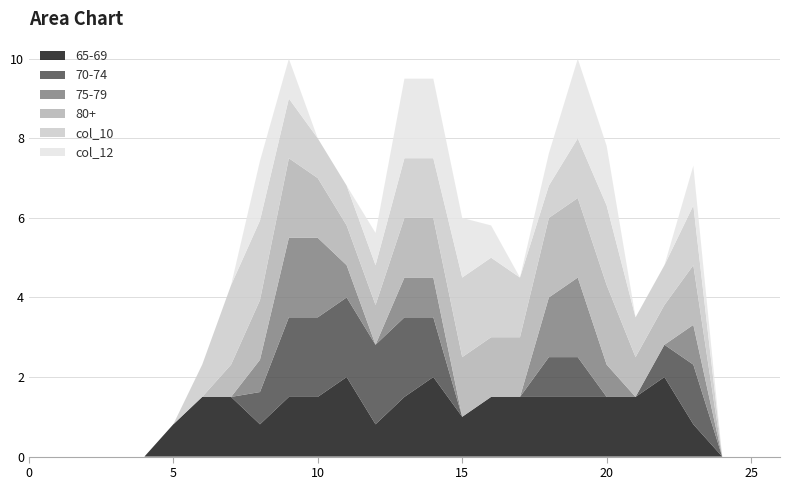

Reading left to right, what are all the values shown in this chart?

col_6: 0=0.0	1=0.0	2=0.0	3=0.0	4=0.0	5=0.8	6=1.5	7=1.5	8=0.8	9=1.5	10=1.5	11=2.0	12=0.8	13=1.5	14=2.0	15=1.0	16=1.5	17=1.5	18=1.5	19=1.5	20=1.5	21=1.5	22=2.0	23=0.8	24=0.0	25=0.0	26=0.0
col_7: 0=0.0	1=0.0	2=0.0	3=0.0	4=0.0	5=0.0	6=0.0	7=0.0	8=0.8	9=2.0	10=2.0	11=2.0	12=2.0	13=2.0	14=1.5	15=0.0	16=0.0	17=0.0	18=1.0	19=1.0	20=0.0	21=0.0	22=0.8	23=1.5	24=0.0	25=0.0	26=0.0
col_9: 0=0.0	1=0.0	2=0.0	3=0.0	4=0.0	5=0.0	6=0.0	7=0.0	8=0.8	9=2.0	10=2.0	11=0.8	12=0.0	13=1.0	14=1.0	15=0.0	16=0.0	17=0.0	18=1.5	19=2.0	20=0.8	21=0.0	22=0.0	23=1.0	24=0.0	25=0.0	26=0.0
col_10: 0=0.0	1=0.0	2=0.0	3=0.0	4=0.0	5=0.0	6=0.0	7=0.8	8=1.5	9=2.0	10=1.5	11=1.0	12=1.0	13=1.5	14=1.5	15=1.5	16=1.5	17=1.5	18=2.0	19=2.0	20=2.0	21=1.0	22=1.0	23=1.5	24=0.0	25=0.0	26=0.0
col_11: 0=0.0	1=0.0	2=0.0	3=0.0	4=0.0	5=0.0	6=0.8	7=2.0	8=2.0	9=1.5	10=1.0	11=1.0	12=1.0	13=1.5	14=1.5	15=2.0	16=2.0	17=1.5	18=0.8	19=1.5	20=2.0	21=1.0	22=1.0	23=1.5	24=0.0	25=0.0	26=0.0
col_12: 0=0.0	1=0.0	2=0.0	3=0.0	4=0.0	5=0.0	6=0.0	7=0.0	8=1.5	9=1.0	10=0.0	11=0.0	12=0.8	13=2.0	14=2.0	15=1.5	16=0.8	17=0.0	18=0.8	19=2.0	20=1.5	21=0.0	22=0.0	23=1.0	24=0.0	25=0.0	26=0.0